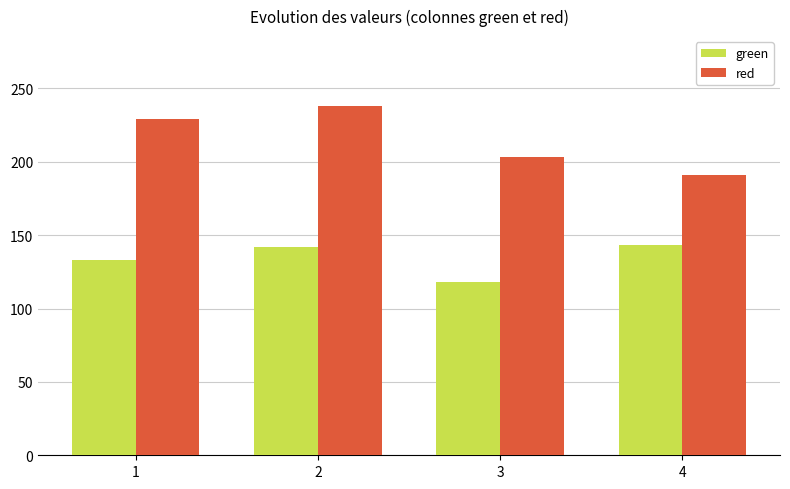

What are all the series names shown in the legend?

green, red